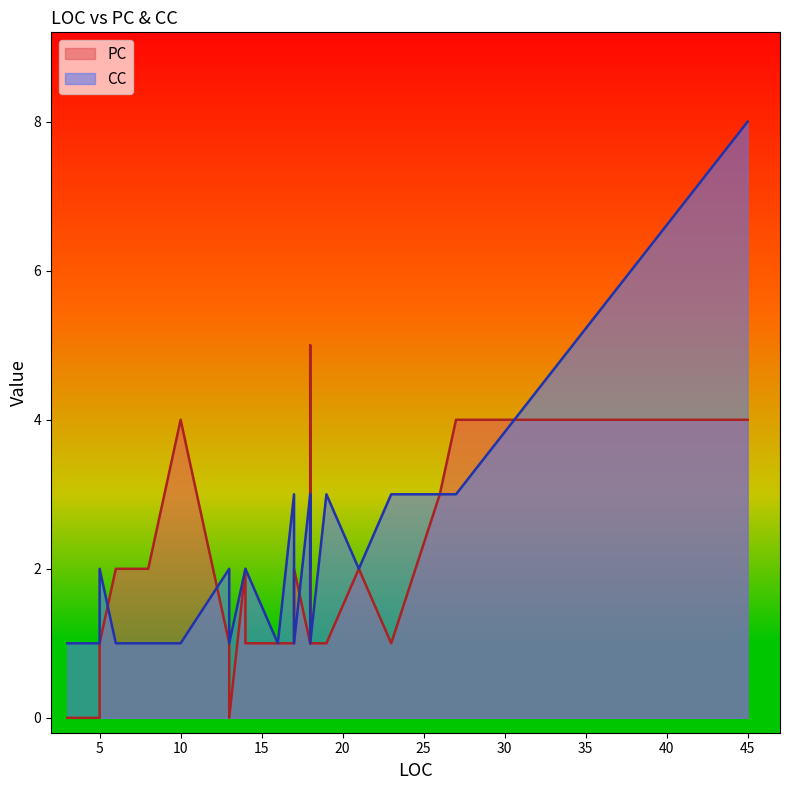

Which series ends up on top after the final intersection of CC and PC?

CC